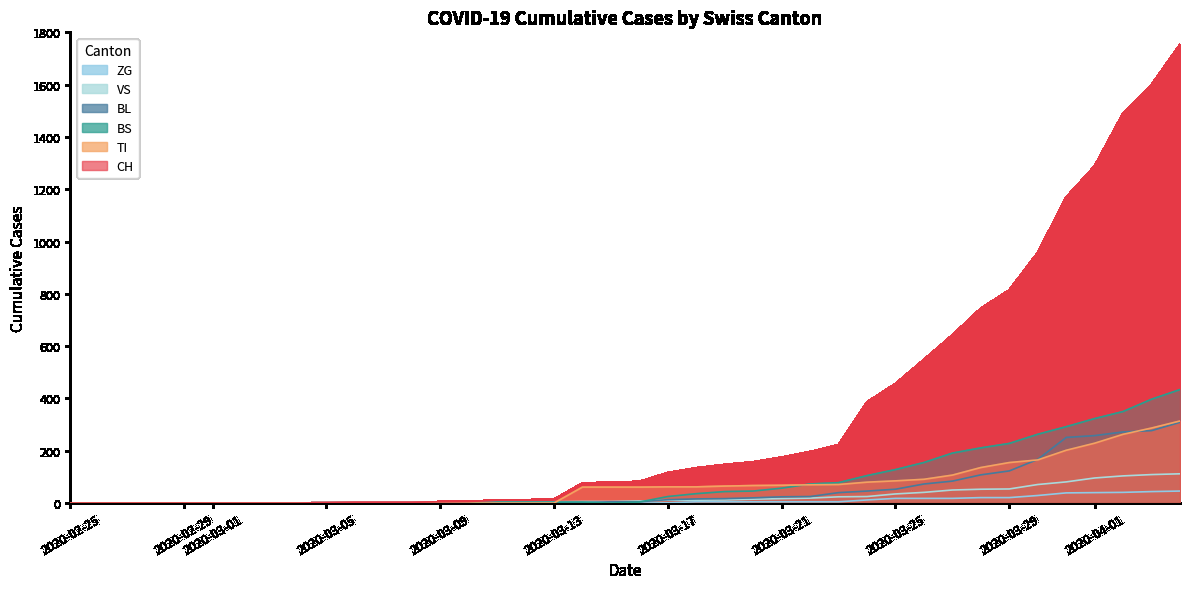

What is the approximate value of VS at 2020-03-29, to the nearest 50?

50